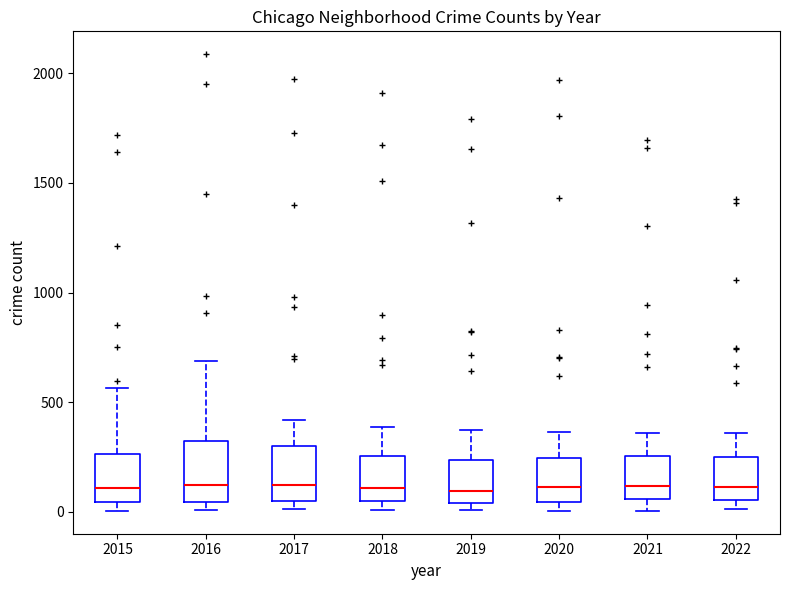

Reading left to right, transcribe this box plot: for each box, give where its median line is, the range the box spans, and where its two whiskers end, as read against the y-axis. The values are not printed on the chart, so give them approximately, as read against the axis.

2015: median 100, box 50 to 250, whiskers 0 to 550
2016: median 150, box 50 to 300, whiskers 0 to 700
2017: median 100, box 50 to 300, whiskers 0 to 400
2018: median 100, box 50 to 250, whiskers 0 to 400
2019: median 100, box 50 to 250, whiskers 0 to 400
2020: median 100, box 50 to 250, whiskers 0 to 350
2021: median 100, box 50 to 250, whiskers 0 to 350
2022: median 100, box 50 to 250, whiskers 0 to 350